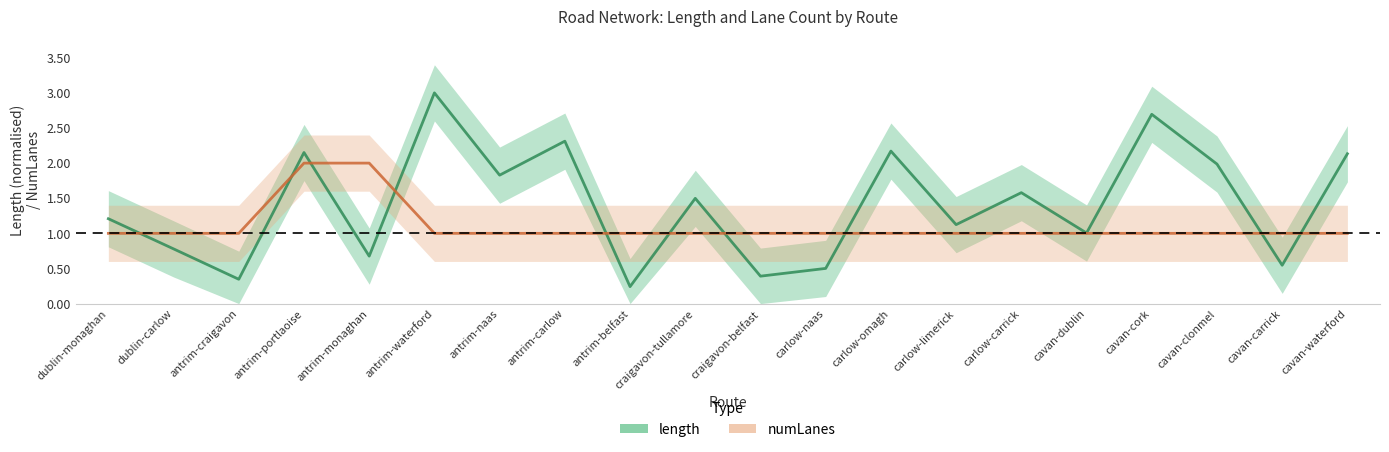

Reading left to right, extract all data points from this chart.

length: dublin-monaghan=1.2	dublin-carlow=0.8	antrim-craigavon=0.3	antrim-portlaoise=2.2	antrim-monaghan=0.7	antrim-waterford=3.0	antrim-naas=1.8	antrim-carlow=2.3	antrim-belfast=0.2	craigavon-tullamore=1.5	craigavon-belfast=0.4	carlow-naas=0.5	carlow-omagh=2.2	carlow-limerick=1.1	carlow-carrick=1.6	cavan-dublin=1.0	cavan-cork=2.7	cavan-clonmel=2.0	cavan-carrick=0.5	cavan-waterford=2.1
numLanes: dublin-monaghan=1.0	dublin-carlow=1.0	antrim-craigavon=1.0	antrim-portlaoise=2.0	antrim-monaghan=2.0	antrim-waterford=1.0	antrim-naas=1.0	antrim-carlow=1.0	antrim-belfast=1.0	craigavon-tullamore=1.0	craigavon-belfast=1.0	carlow-naas=1.0	carlow-omagh=1.0	carlow-limerick=1.0	carlow-carrick=1.0	cavan-dublin=1.0	cavan-cork=1.0	cavan-clonmel=1.0	cavan-carrick=1.0	cavan-waterford=1.0